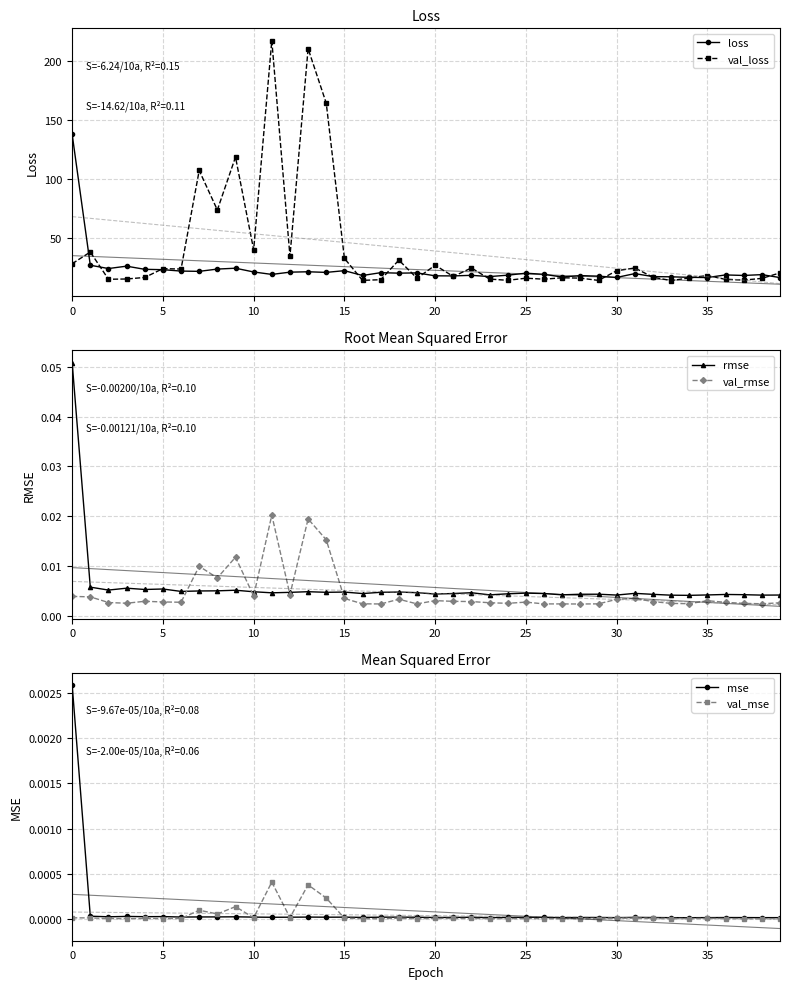

What is the sum of the val_loss values at 38 and 0?

43.2